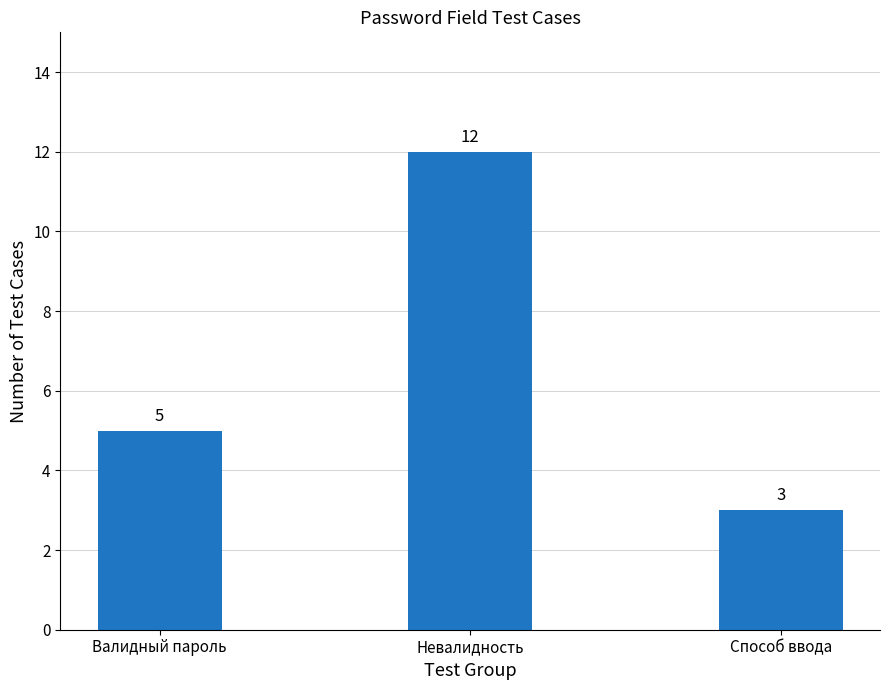

Is it true that the value at Невалидность is 7?

False